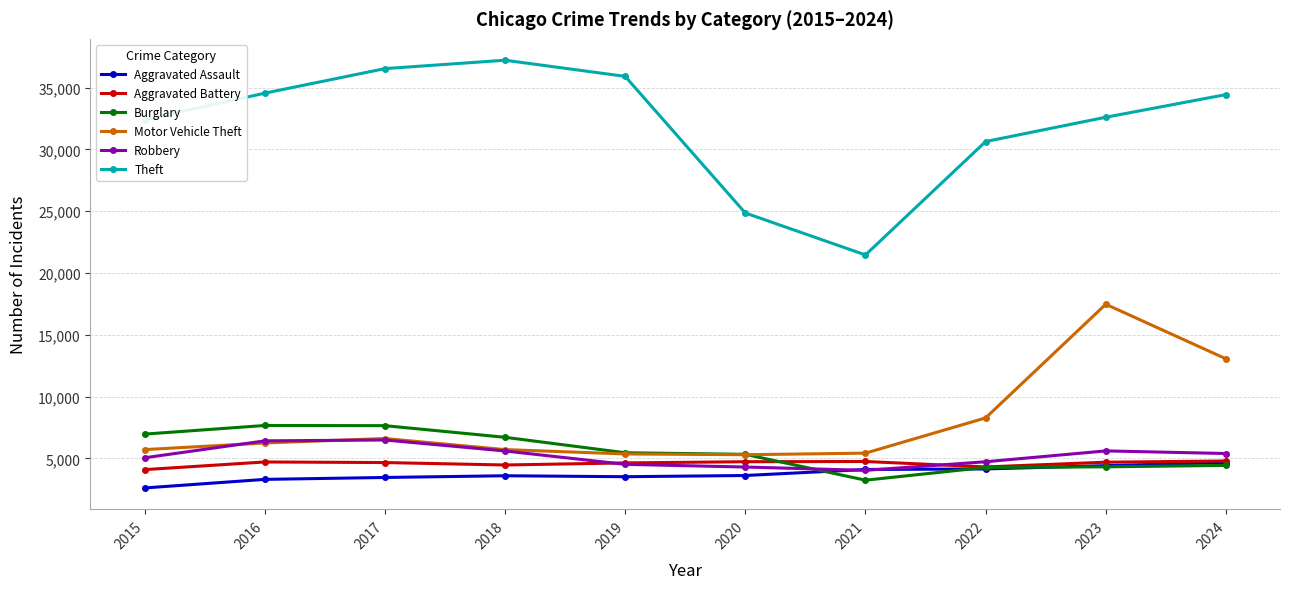

At which label is Theft closest to 29344?

2022